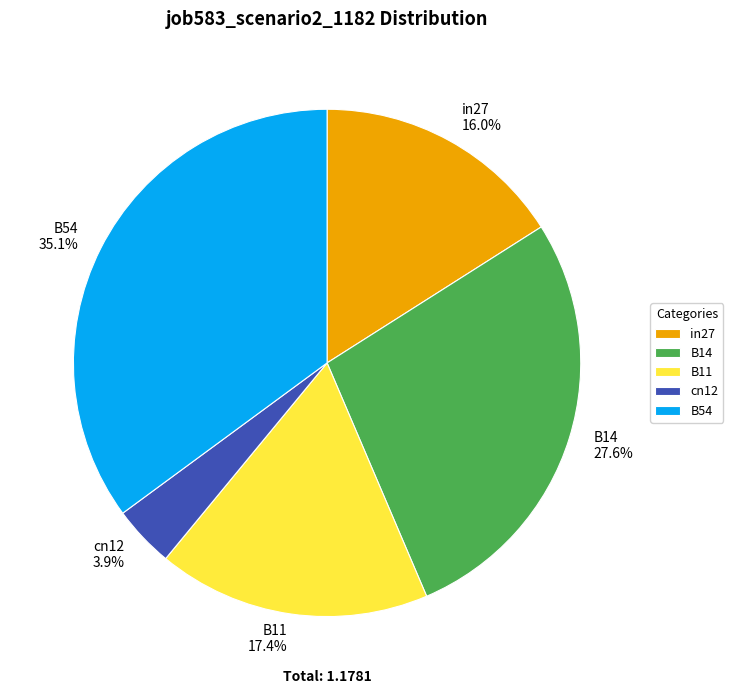

Does B14 account for over 50% of the chart?

No